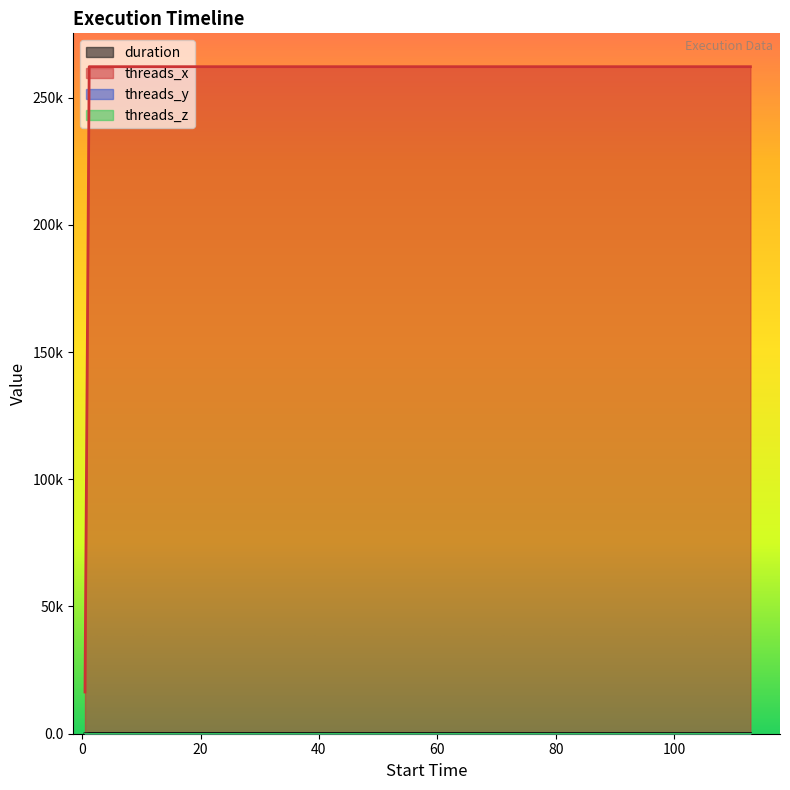

Reading right to left, what are all the values shown in this chart?

duration: 112.90299=84.1	1.187041=111.7	0.47666=0.0
threads_x: 112.90299=262144.0	1.187041=262144.0	0.47666=16384.0